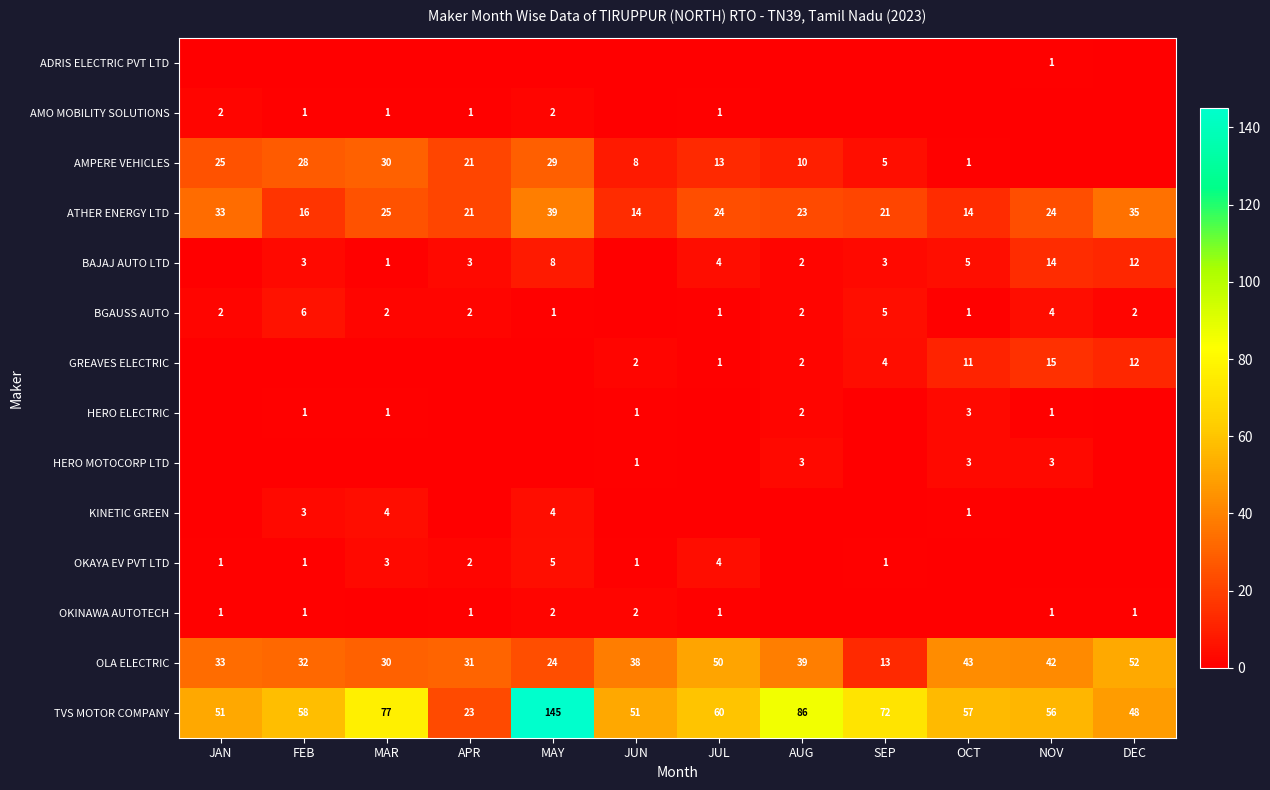

What is the total value across all series at MAY?

259